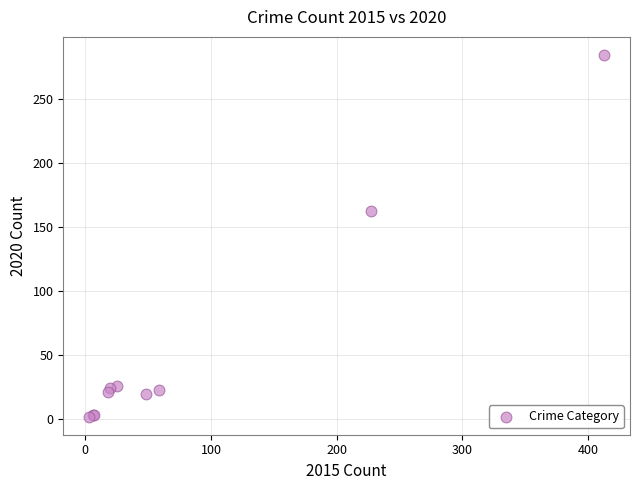

What Y value in the scatter plot is closest to 143?

162